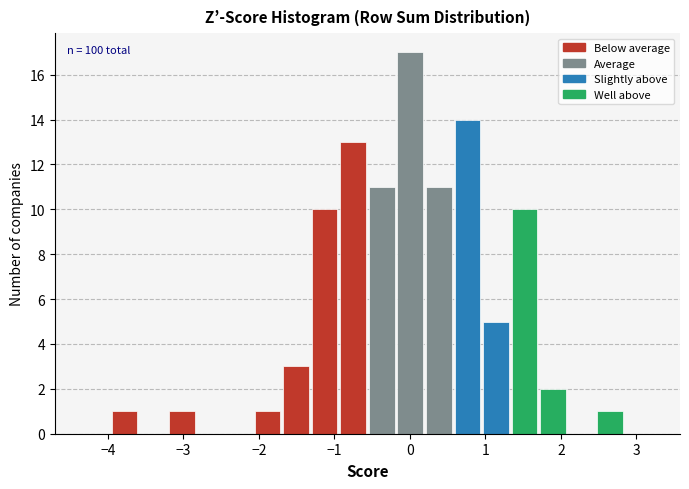

Around what value on the x-axis is the tallest bar? Give the approximate position of its centre, as read against the axis.

0.0